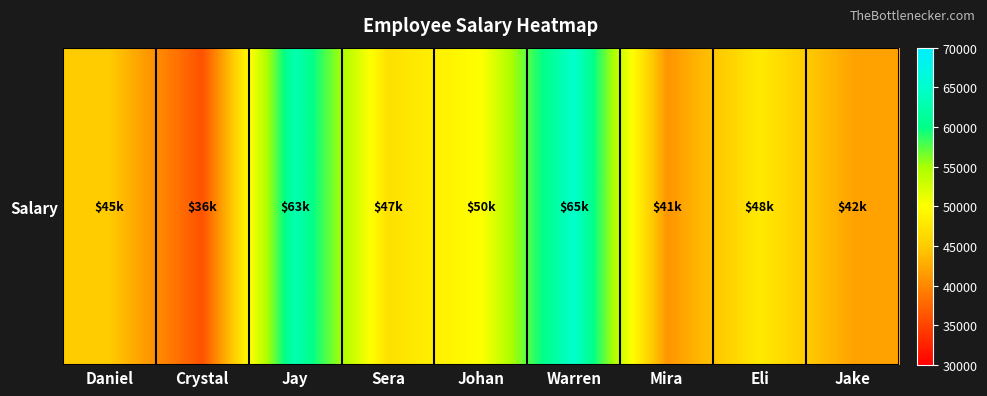

How many values are below 47000?

4